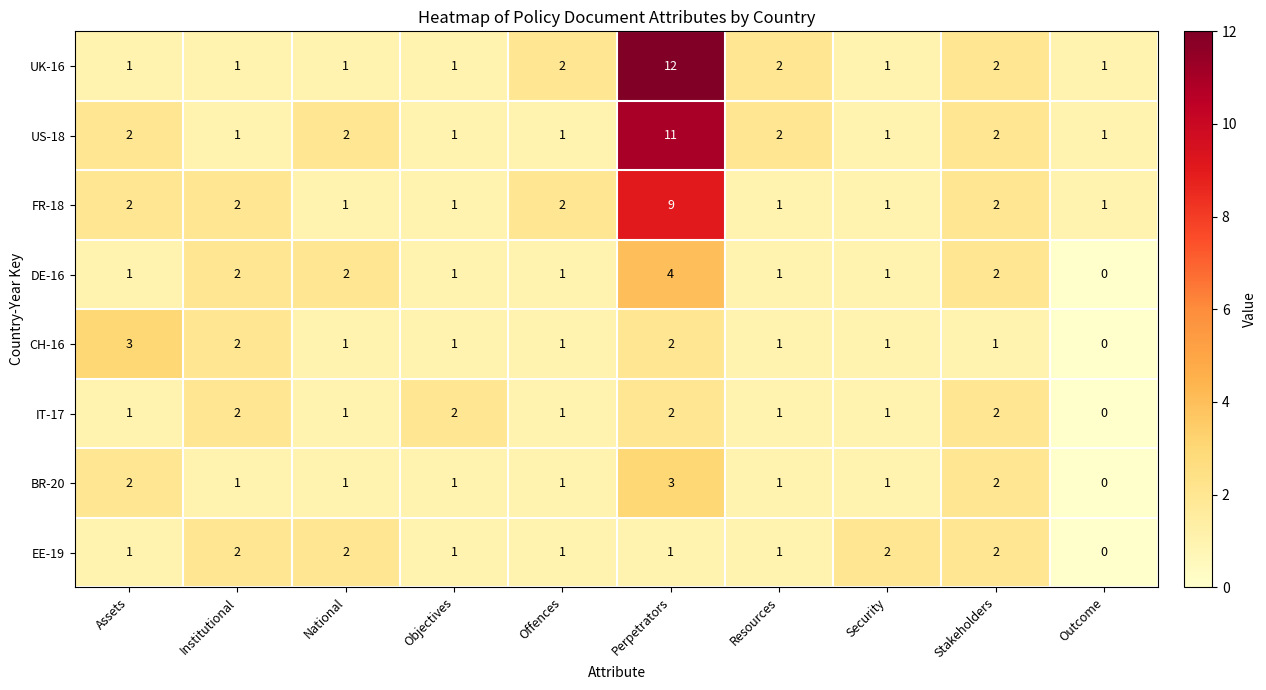

At how many categories does at least one series exceed 6?

1